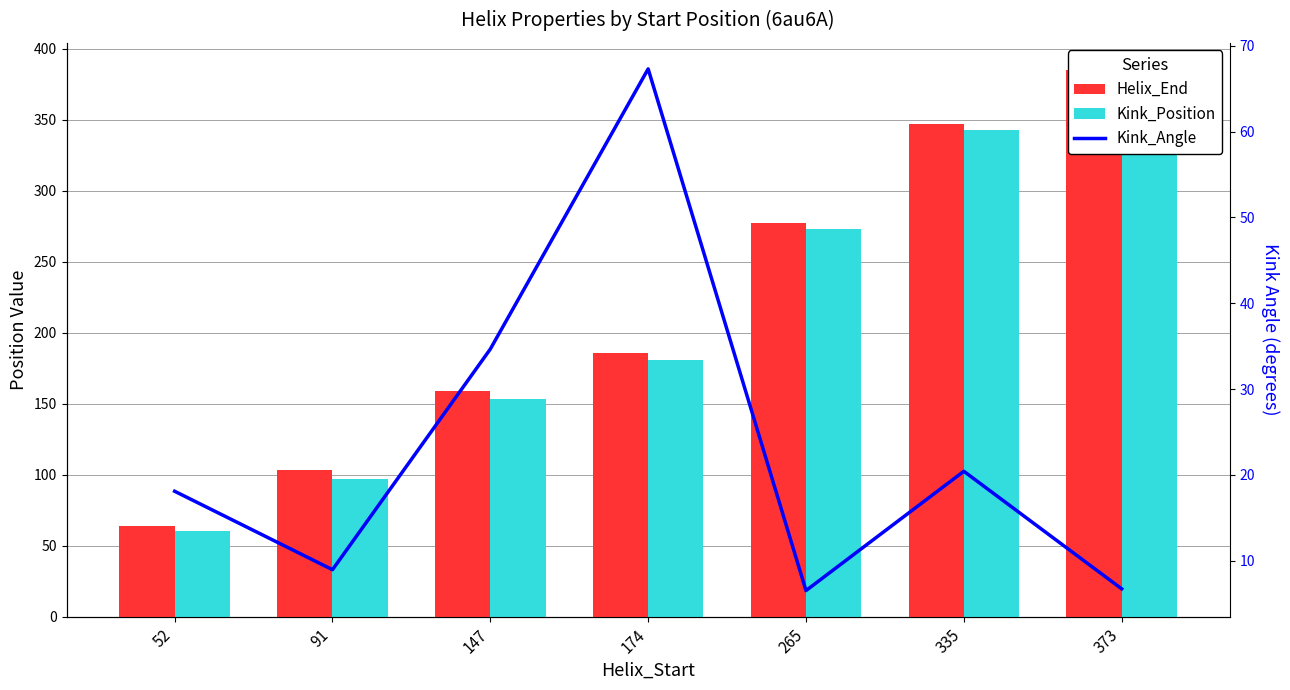

Reading left to right, extract all data points from this chart.

Helix_End: 64.0	103.0	159.0	186.0	277.0	347.0	385.0
Kink_Position: 60.0	97.0	153.0	181.0	273.0	343.0	378.0
Kink_Angle: 18.1	9.0	34.7	67.3	6.5	20.4	6.7